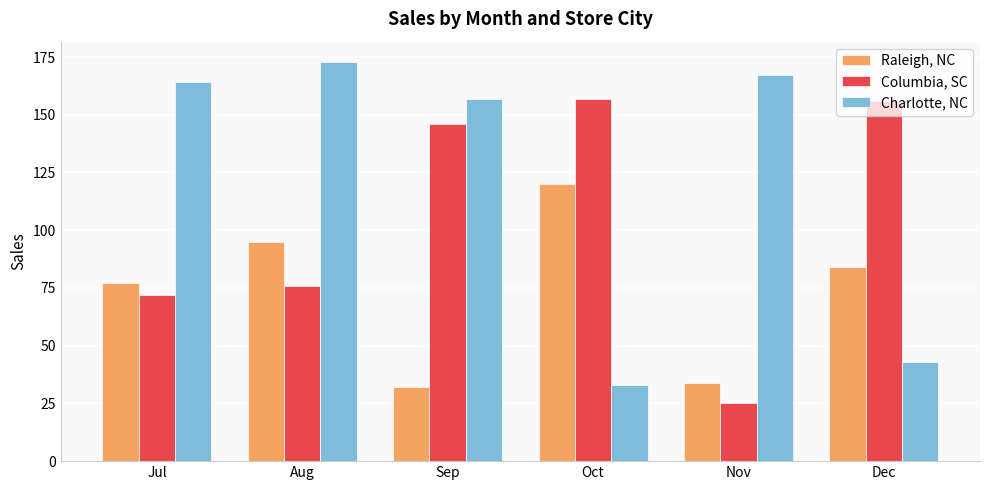

What is the total value across all series at Oct?

310